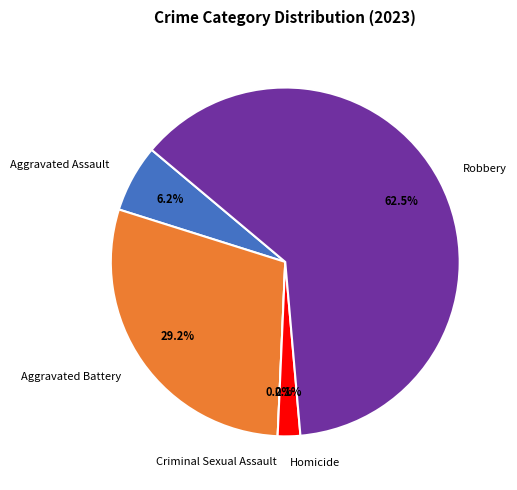

To the nearest percent, what is the combined percentage of Robbery and Aggravated Battery?

92%